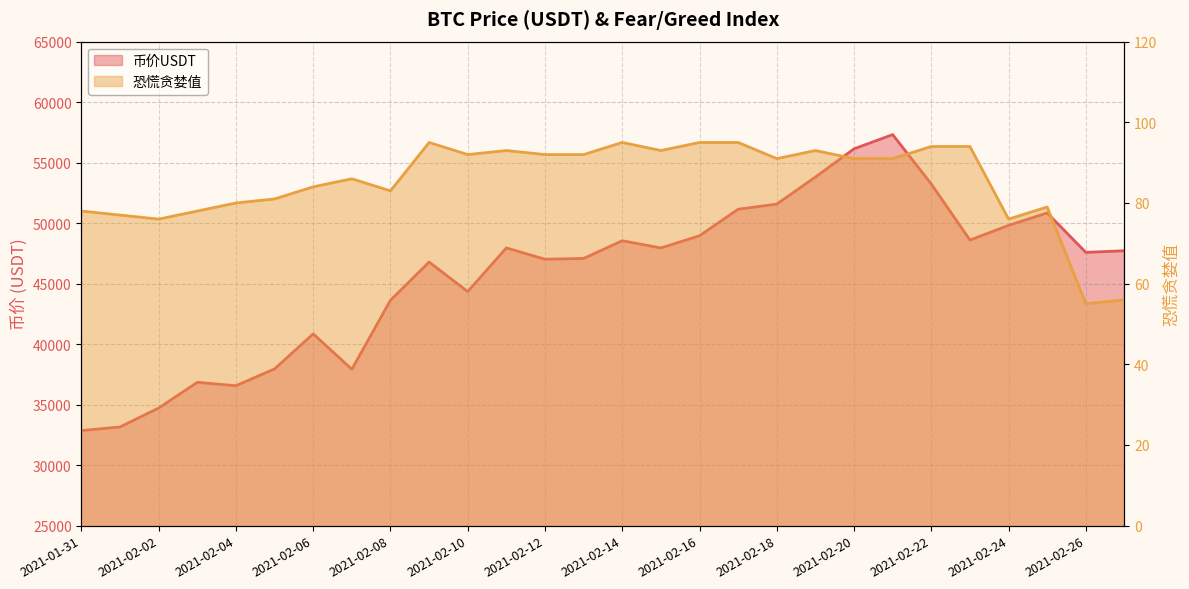

How many categories are shown in the chart?

28